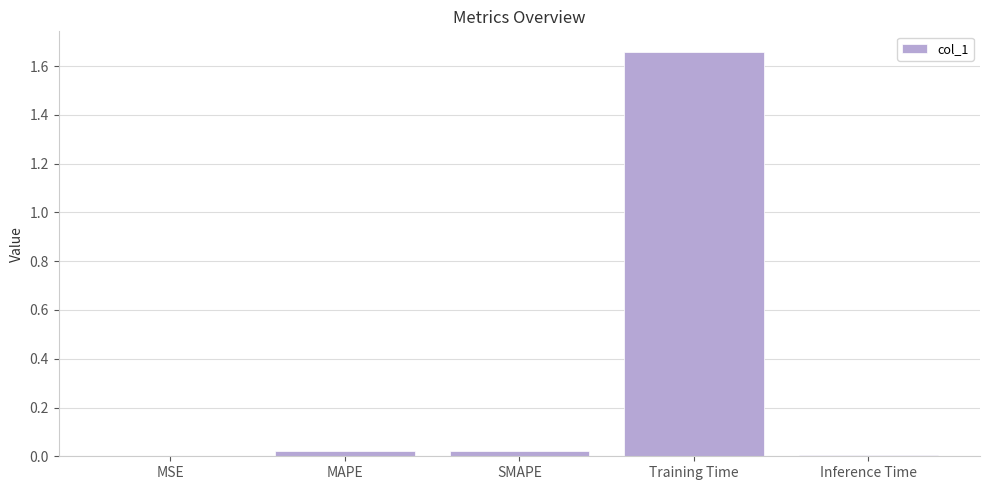

Which category has the highest value across all series?

Training Time